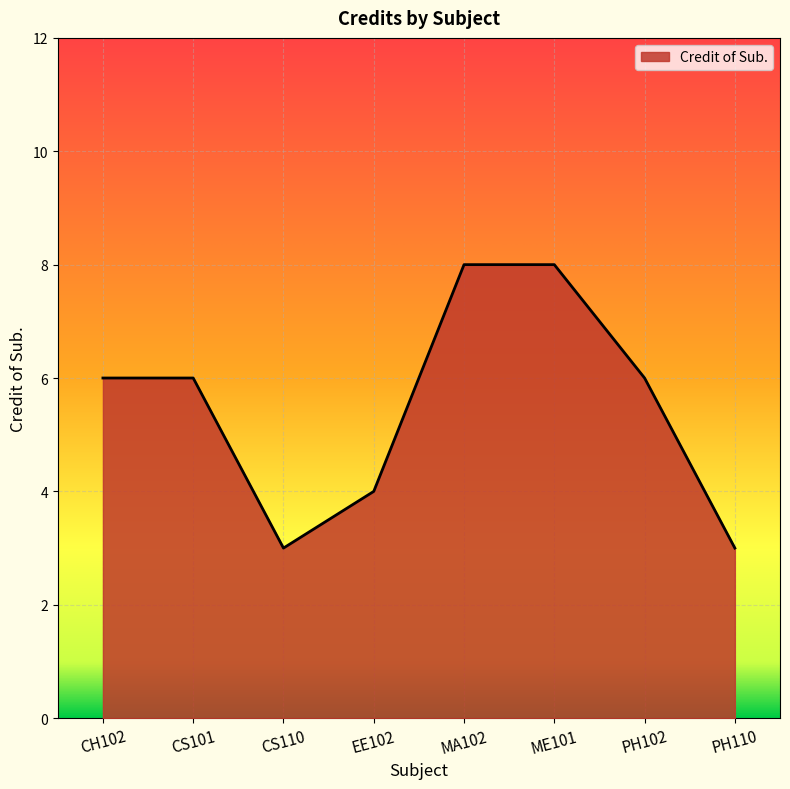

What is the maximum value shown in the chart?

8